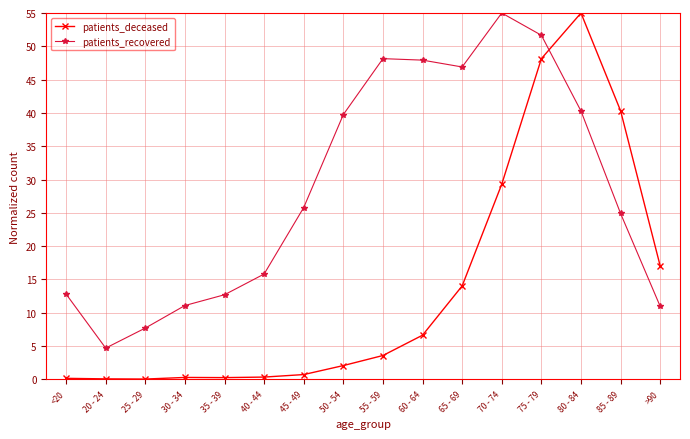

What is the sum of the patients_deceased values at 20 - 24 and 50 - 54?

2.2